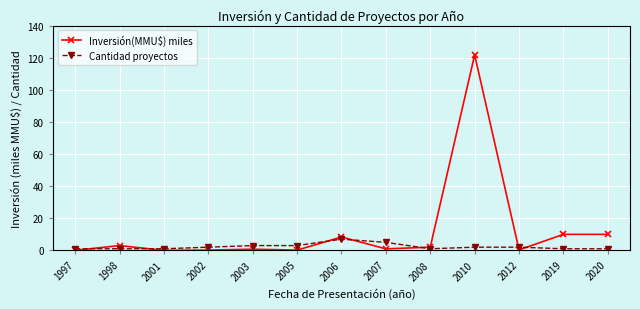

What is the value of the Cantidad proyectos point at the 6th from the left?

3.0